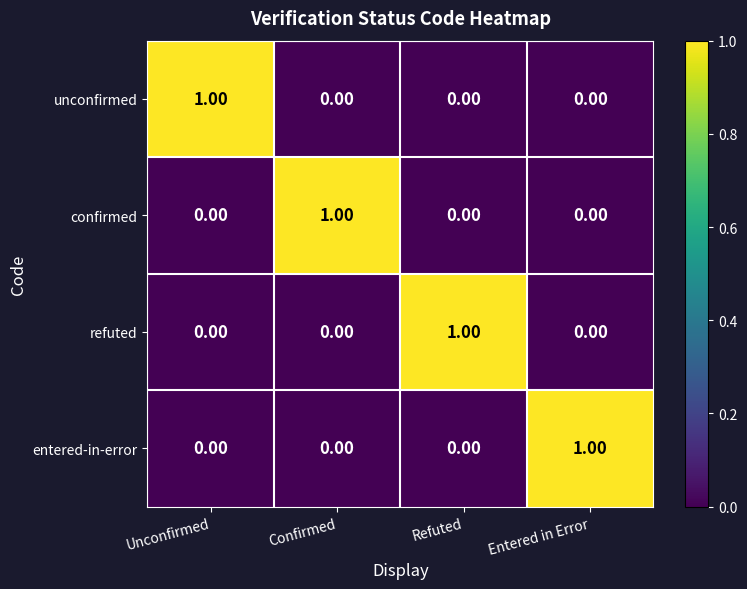

At how many categories does at least one series exceed 0?

4